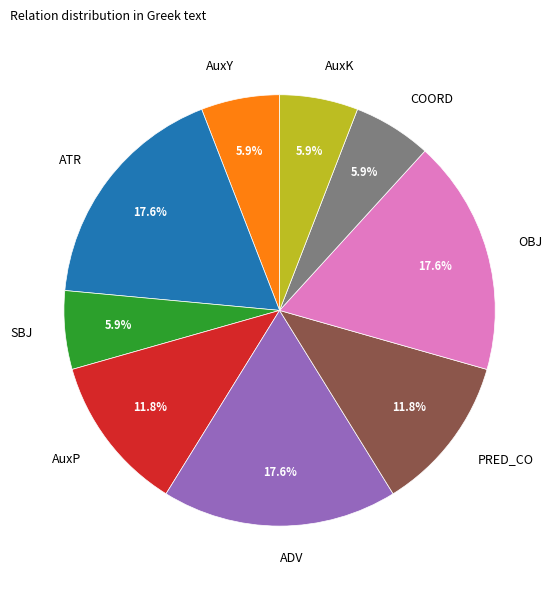

Do OBJ and SBJ together represent more than half of the pie?

No